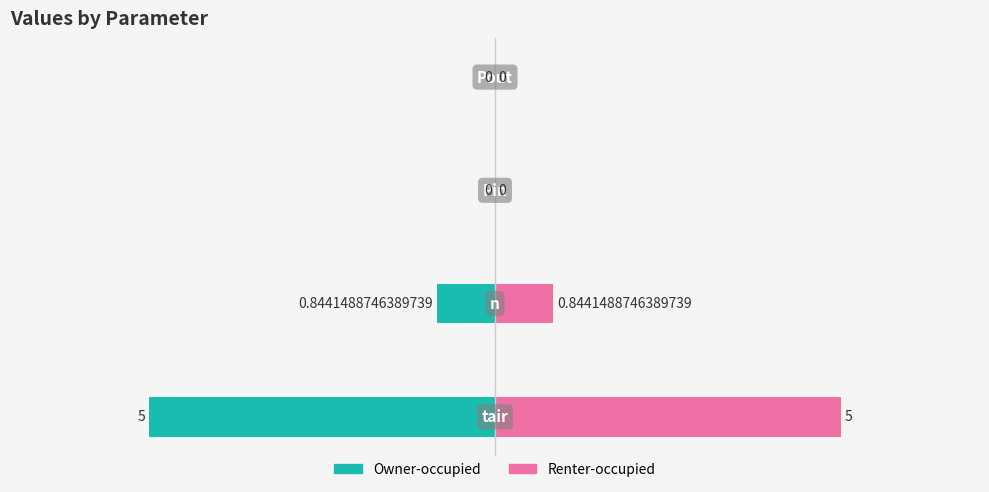

What is the sum of the Owner-occupied values at 0 and 3?

-5.0